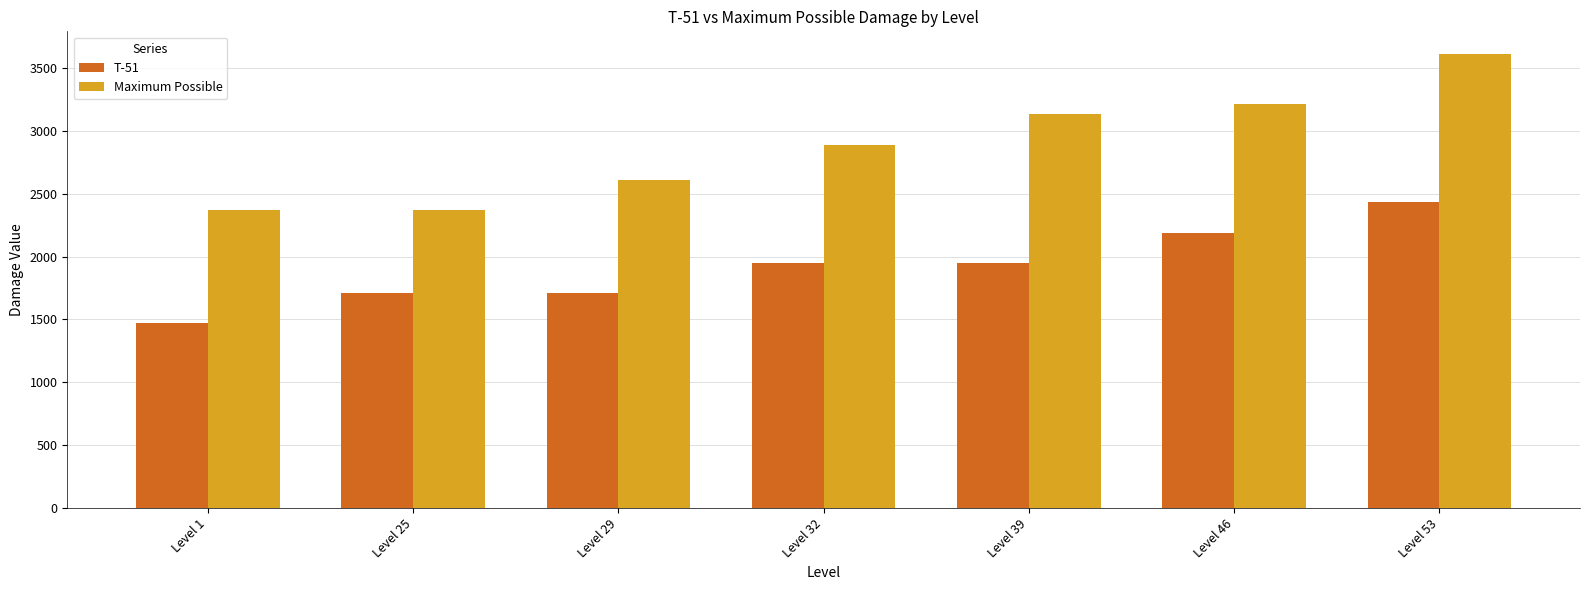

What is the difference between the maximum and second lowest values in the Maximum Possible series?

1240